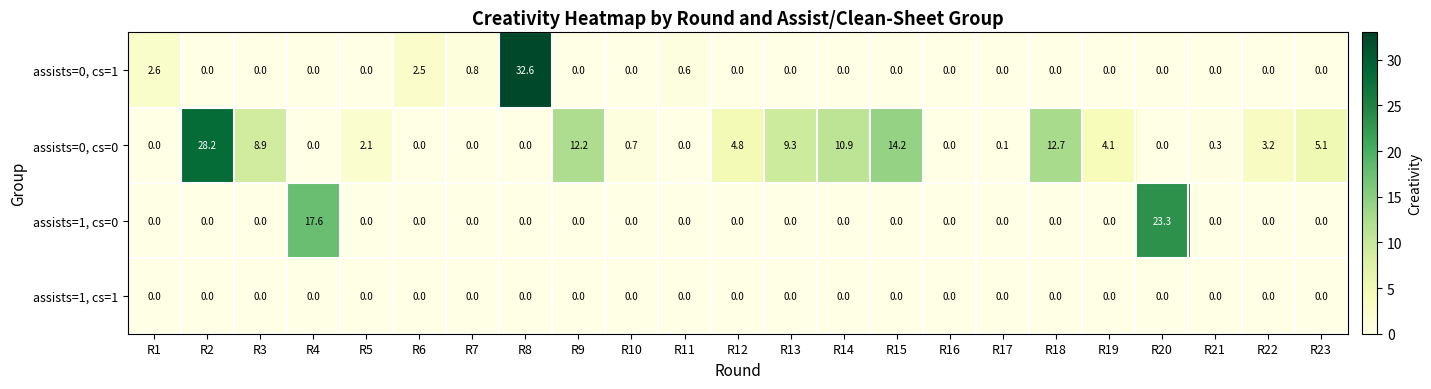

Count the number of data series in this chart.

4